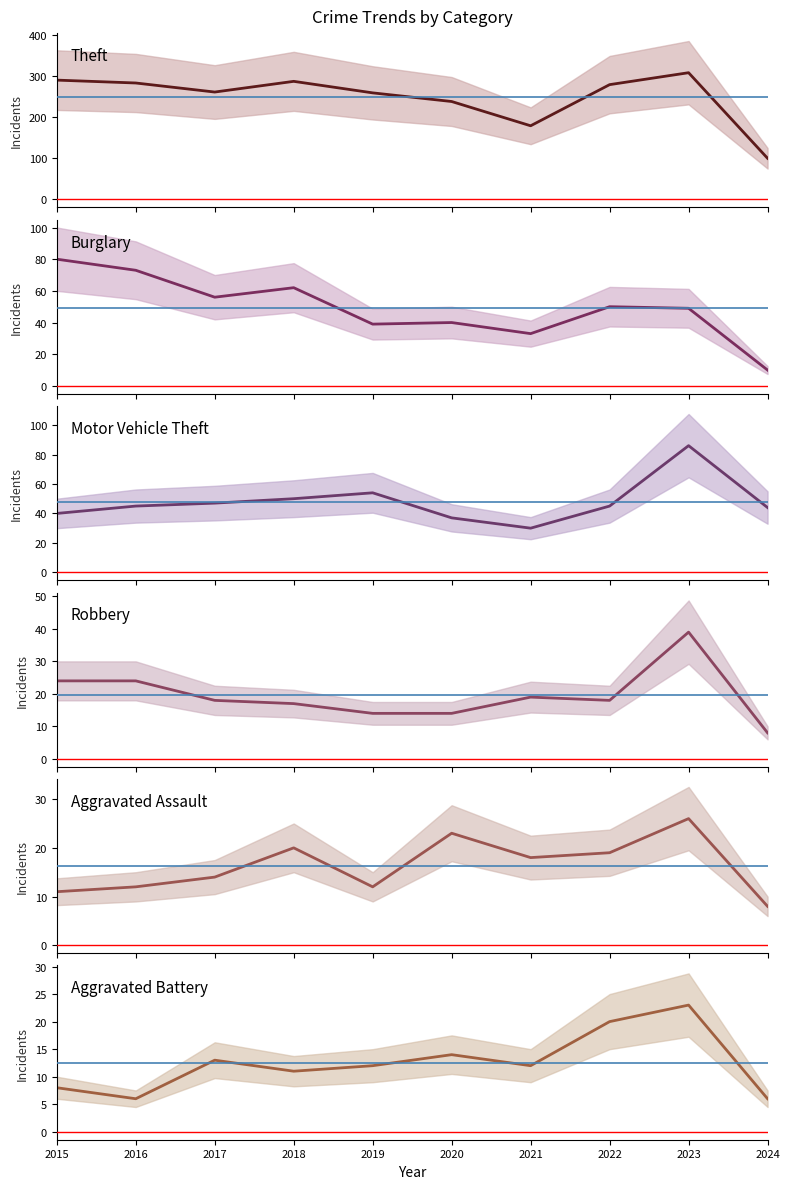

List the series in order of their peak value, lowest first.

Aggravated Battery, Aggravated Assault, Robbery, Burglary, Motor Vehicle Theft, Theft